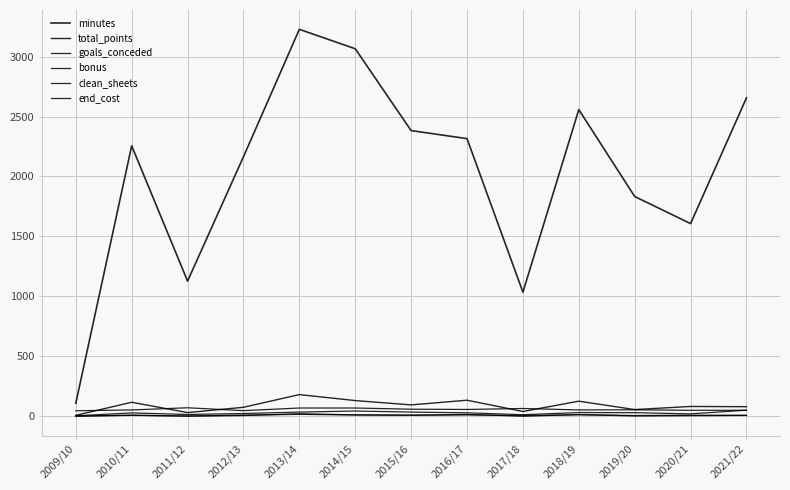

Does the chart display data point markers on the line(s)?

No